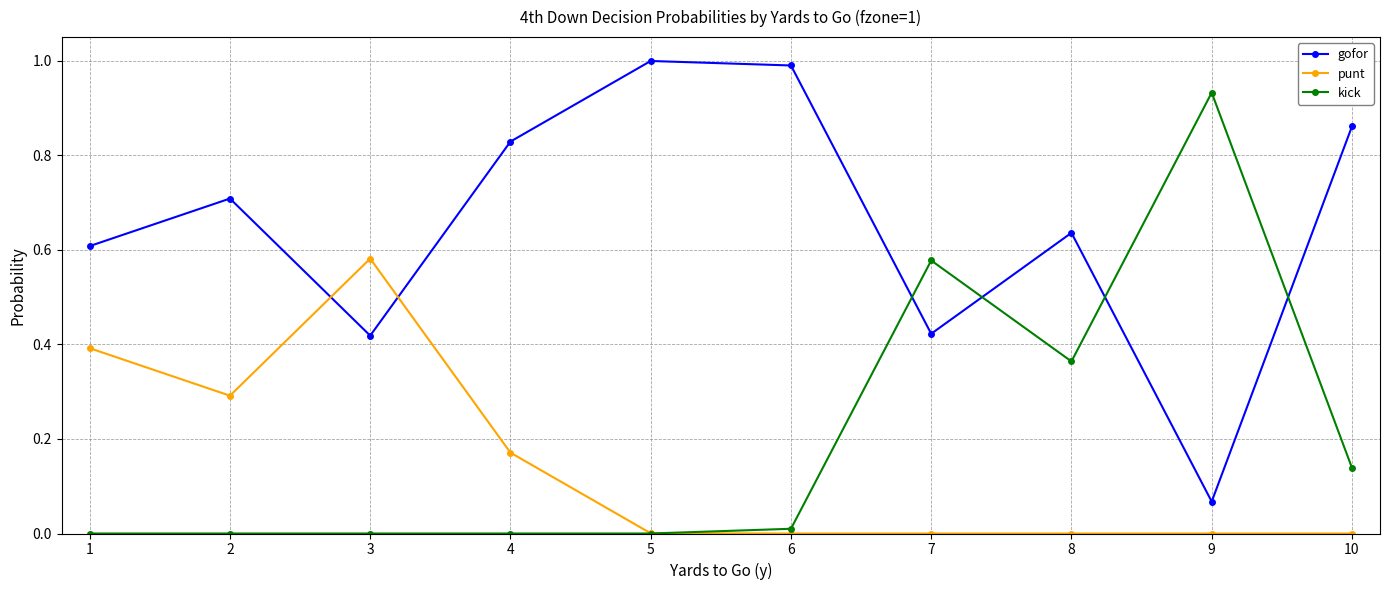

The value of kick at 4 is 0.3. True or false?

False